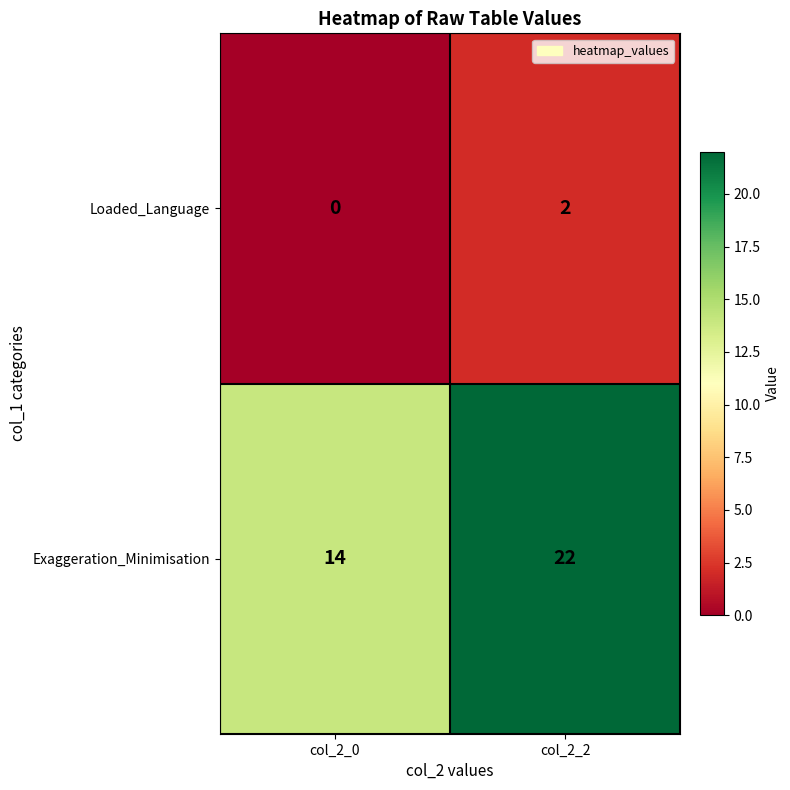

At which category does the chart reach its peak across all series?

col_2_2